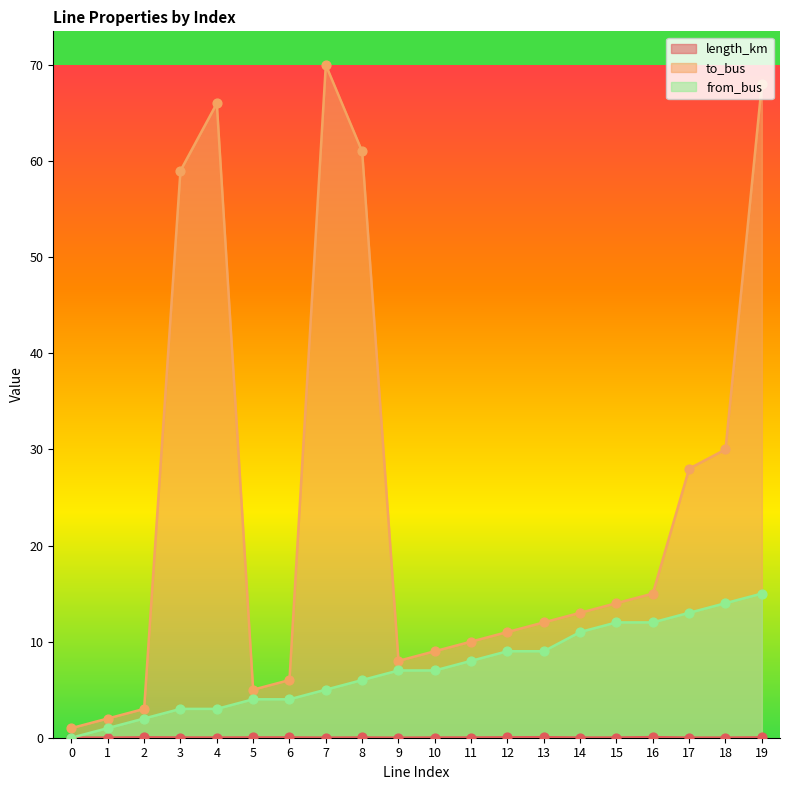

Which series reaches the minimum Y coordinate?

from_bus